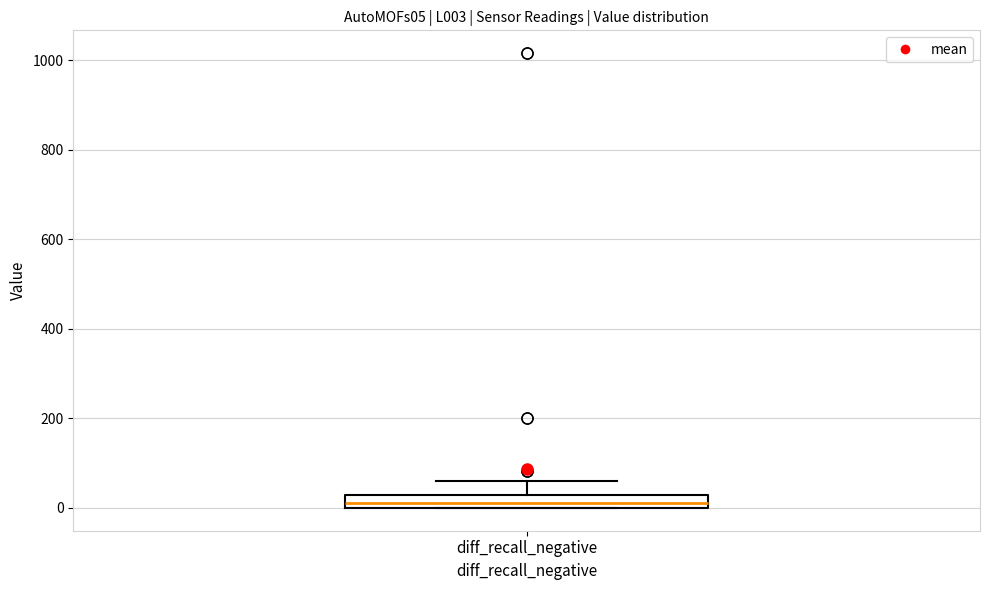

Where does the upper whisker of the box for diff_recall_negative end on the y-axis? The values are not printed on the chart, so give them approximately, as read against the axis.

60